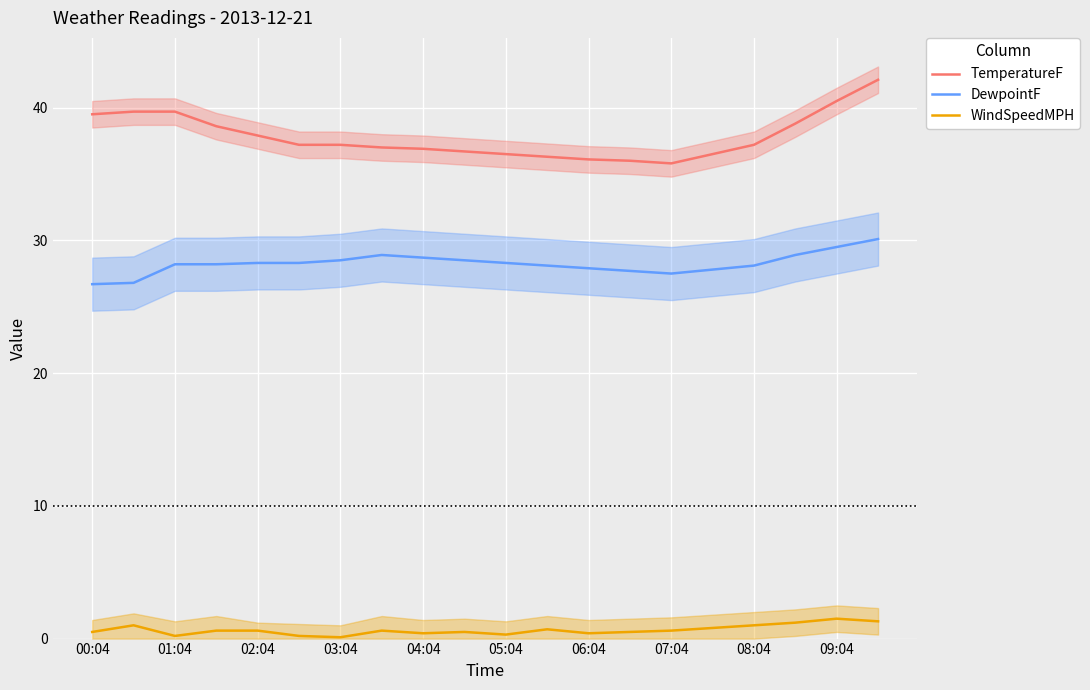

What is the sum of all TemperatureF values?

756.2